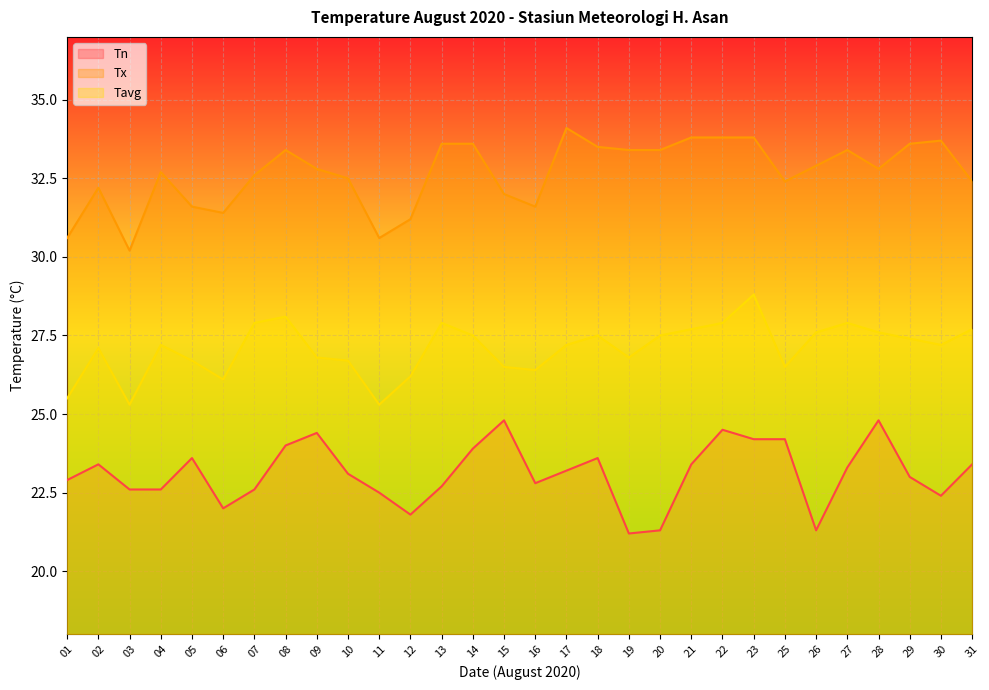

What is the total value across all series at 06?

79.5